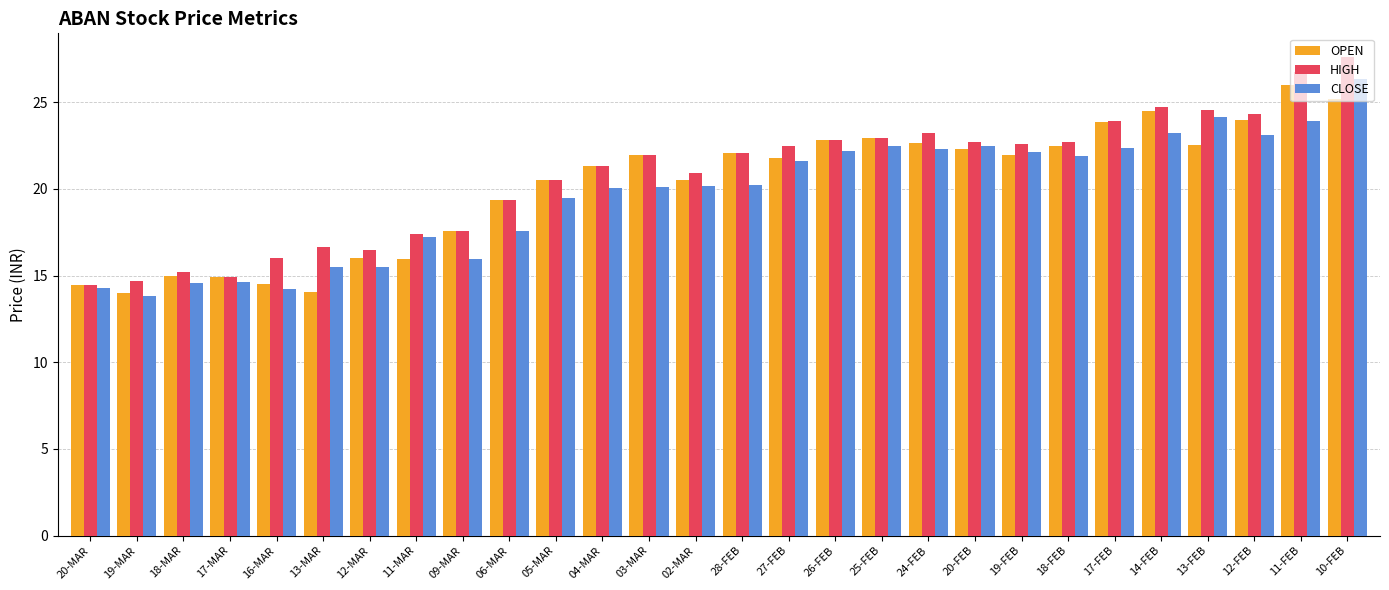

Are the bars grouped side by side (vs. stacked)?

Yes